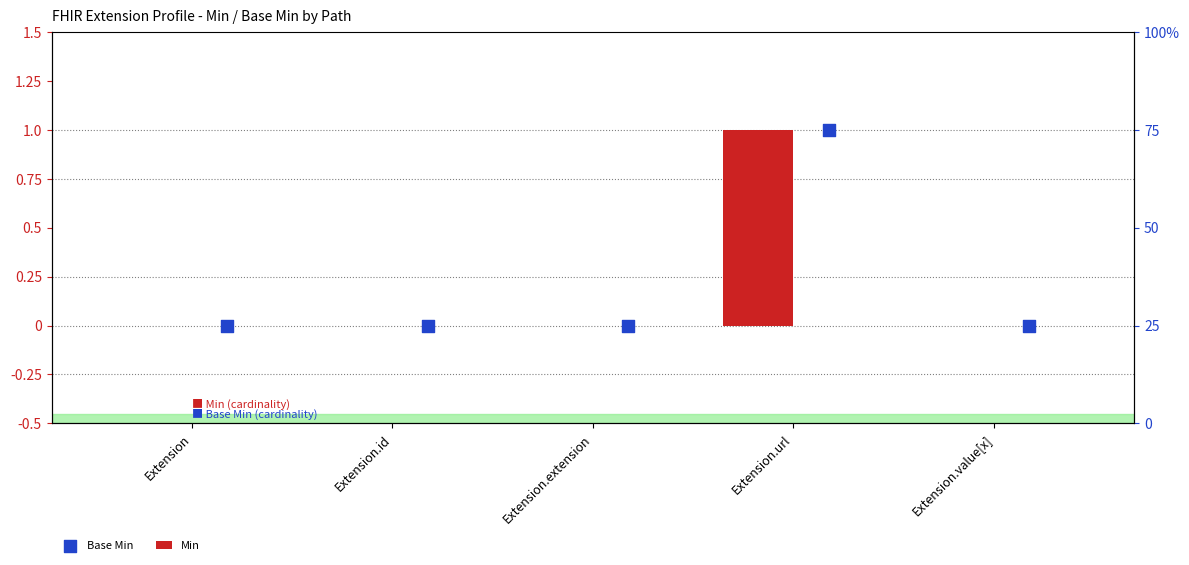

Which series contains the highest Y value?

Min